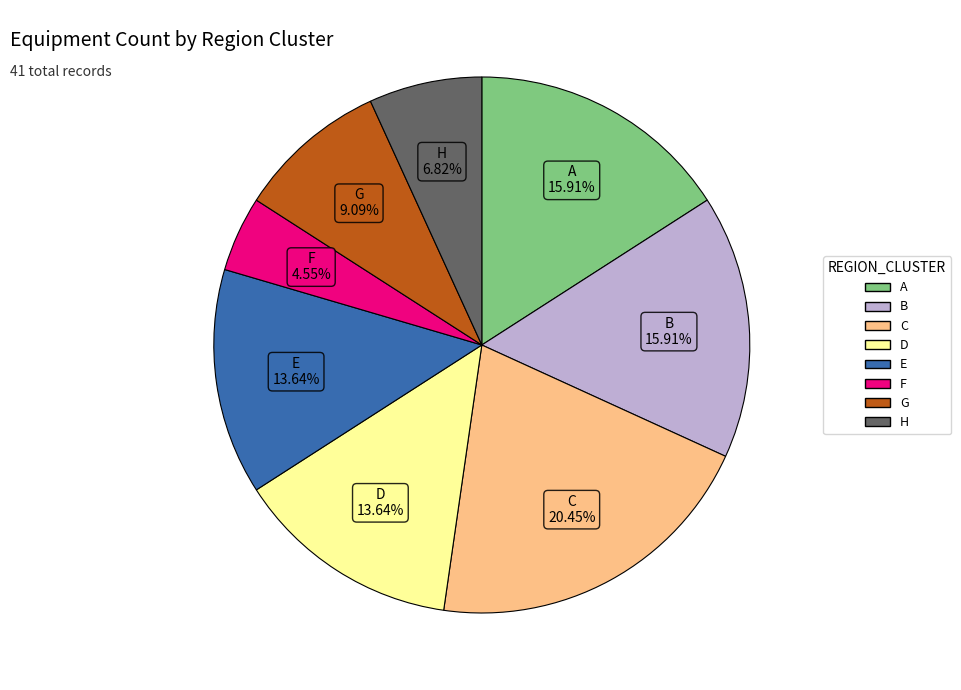

Does D account for over 50% of the chart?

No